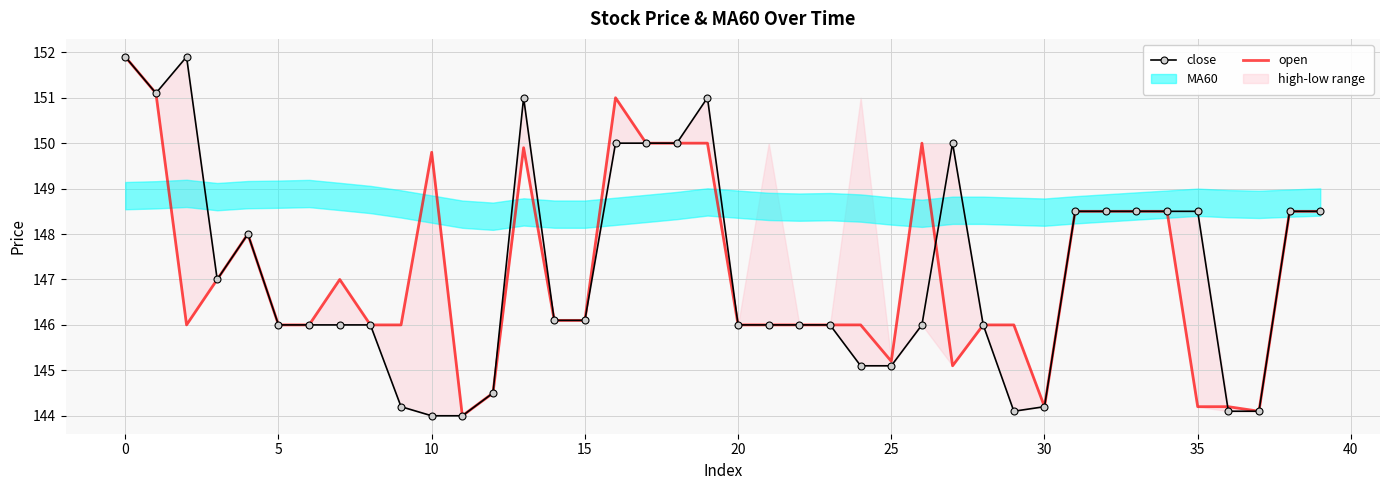

Is it true that open equals 215.2 at 5?

False